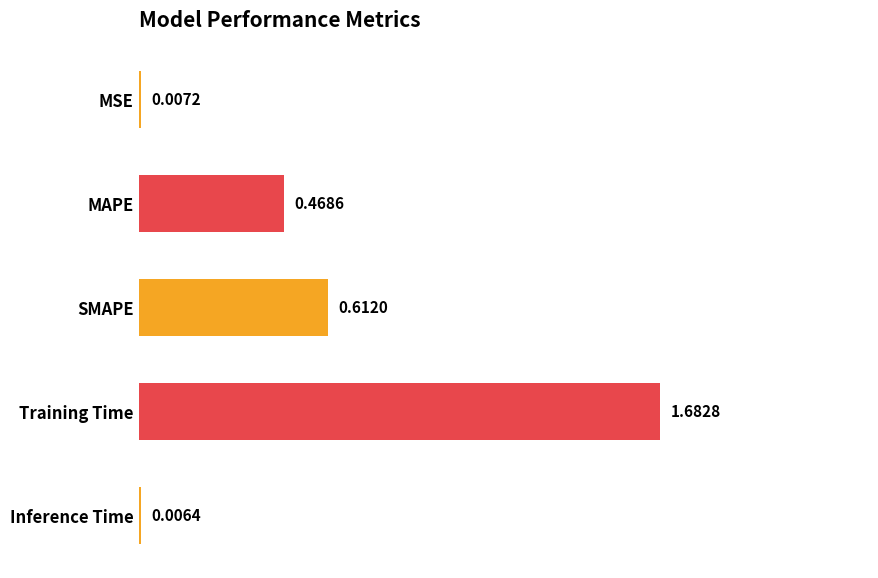

Which has a higher value, SMAPE or Training Time?

Training Time